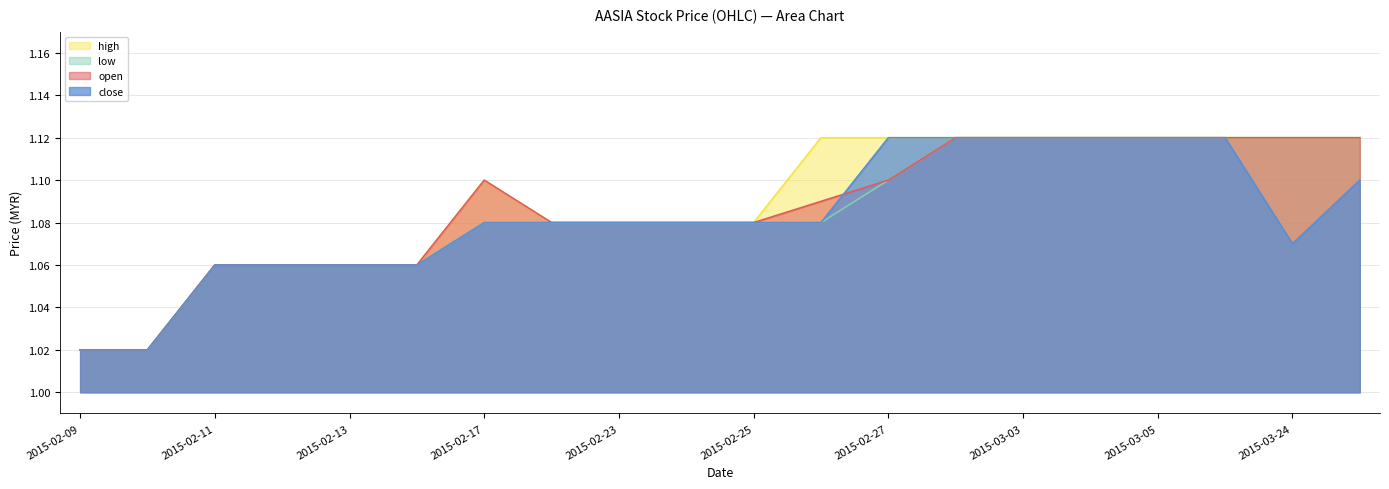

True or false: low and close intersect in this chart.

False